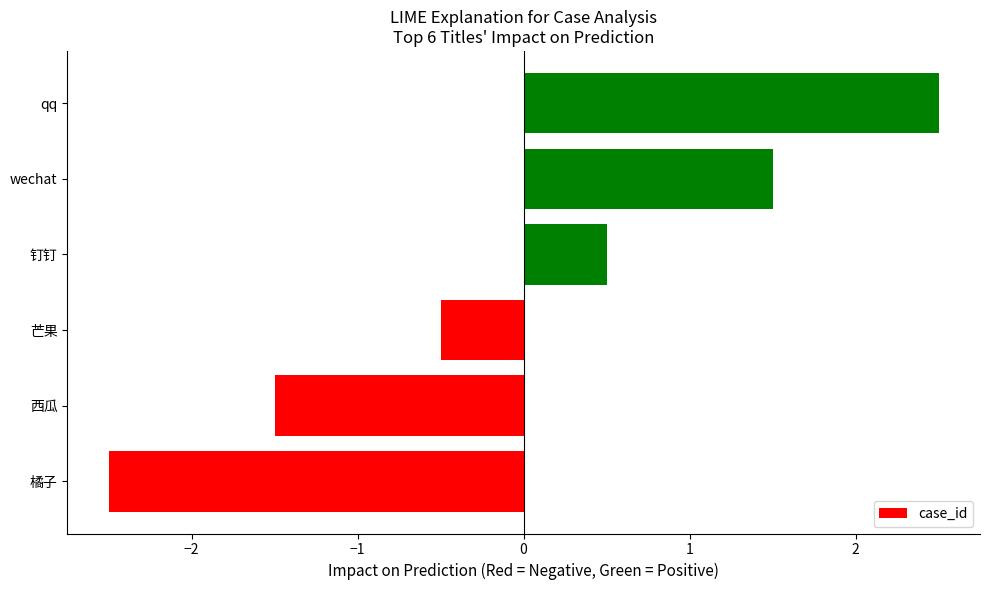

Are the bars horizontal?

Yes